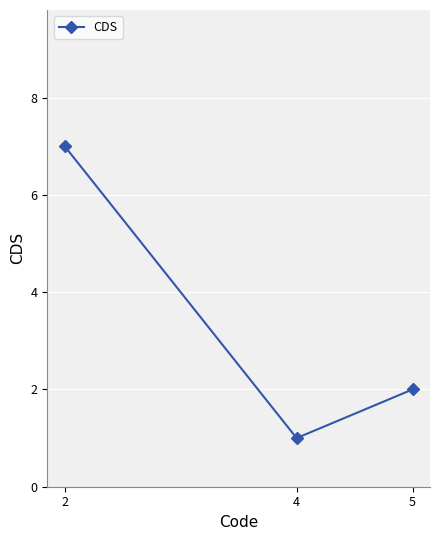

What is the sum of all values?

10